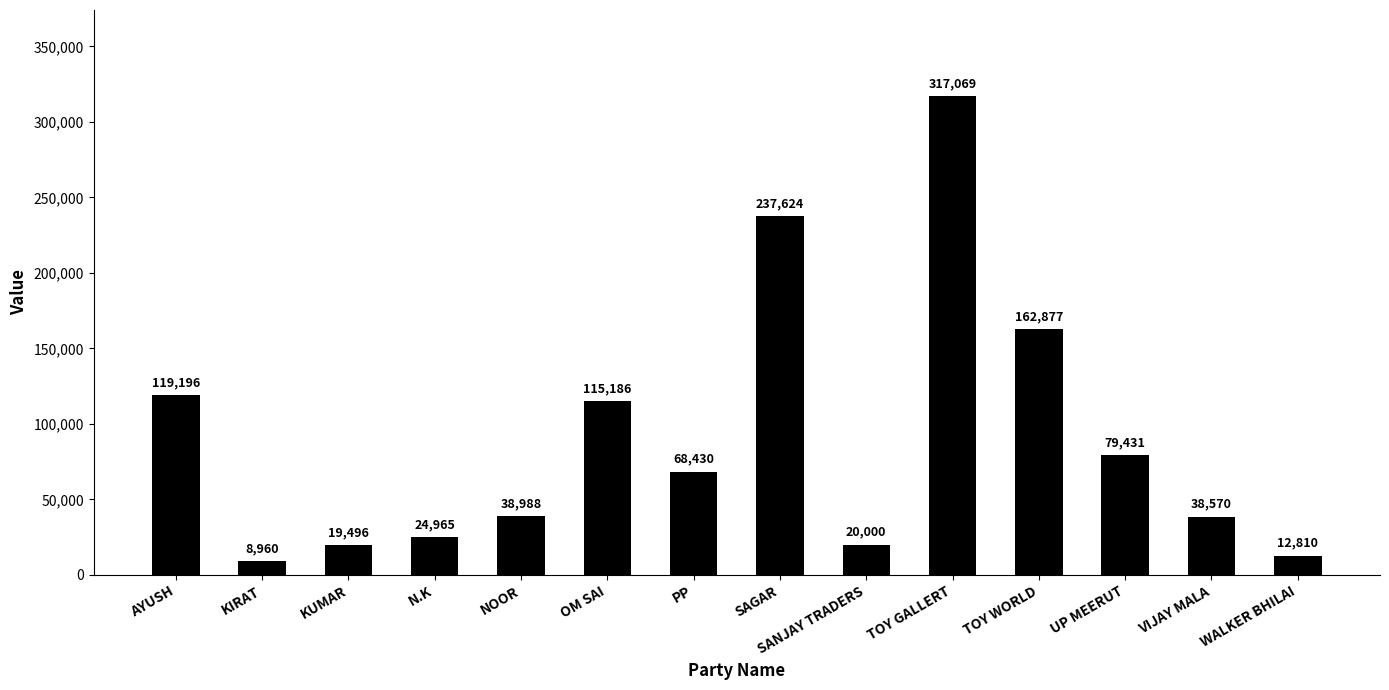

Rank the categories by value from lowest to highest.

KIRAT, WALKER BHILAI, KUMAR, SANJAY TRADERS, N.K, VIJAY MALA, NOOR, PP, UP MEERUT, OM SAI, AYUSH, TOY WORLD, SAGAR, TOY GALLERT